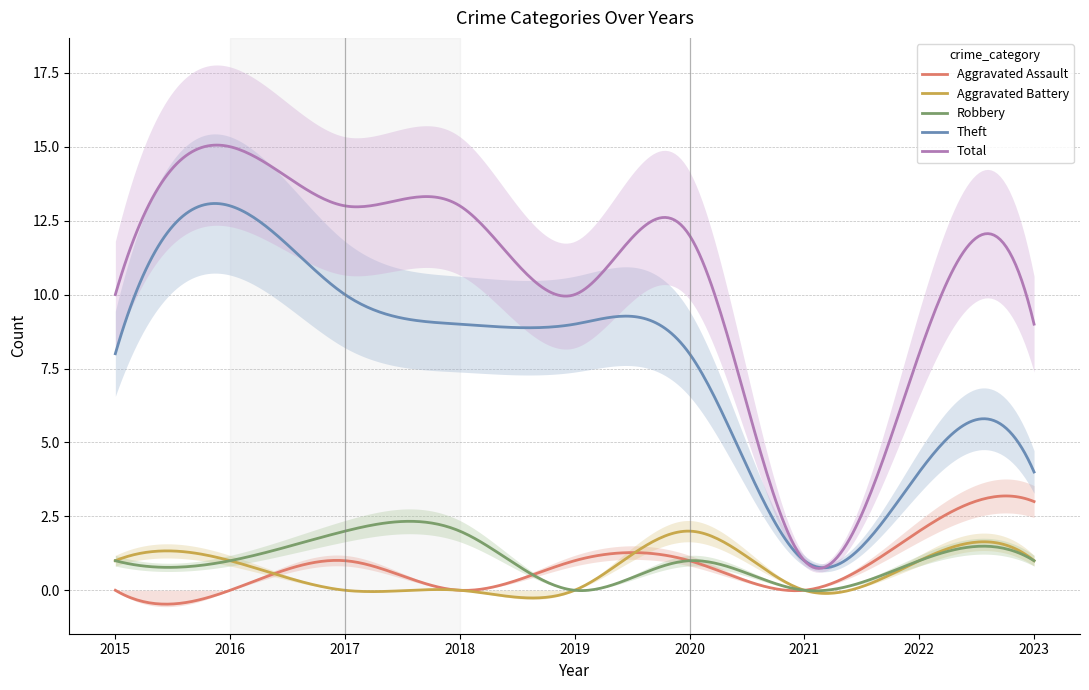

Reading right to left, transcribe all the data shown in this chart.

Aggravated Assault: 3	2	0	1	1	0	1	0	0
Aggravated Battery: 1	1	0	2	0	0	0	1	1
Robbery: 1	1	0	1	0	2	2	1	1
Theft: 4	4	1	8	9	9	10	13	8
Total: 9	8	1	12	10	13	13	15	10